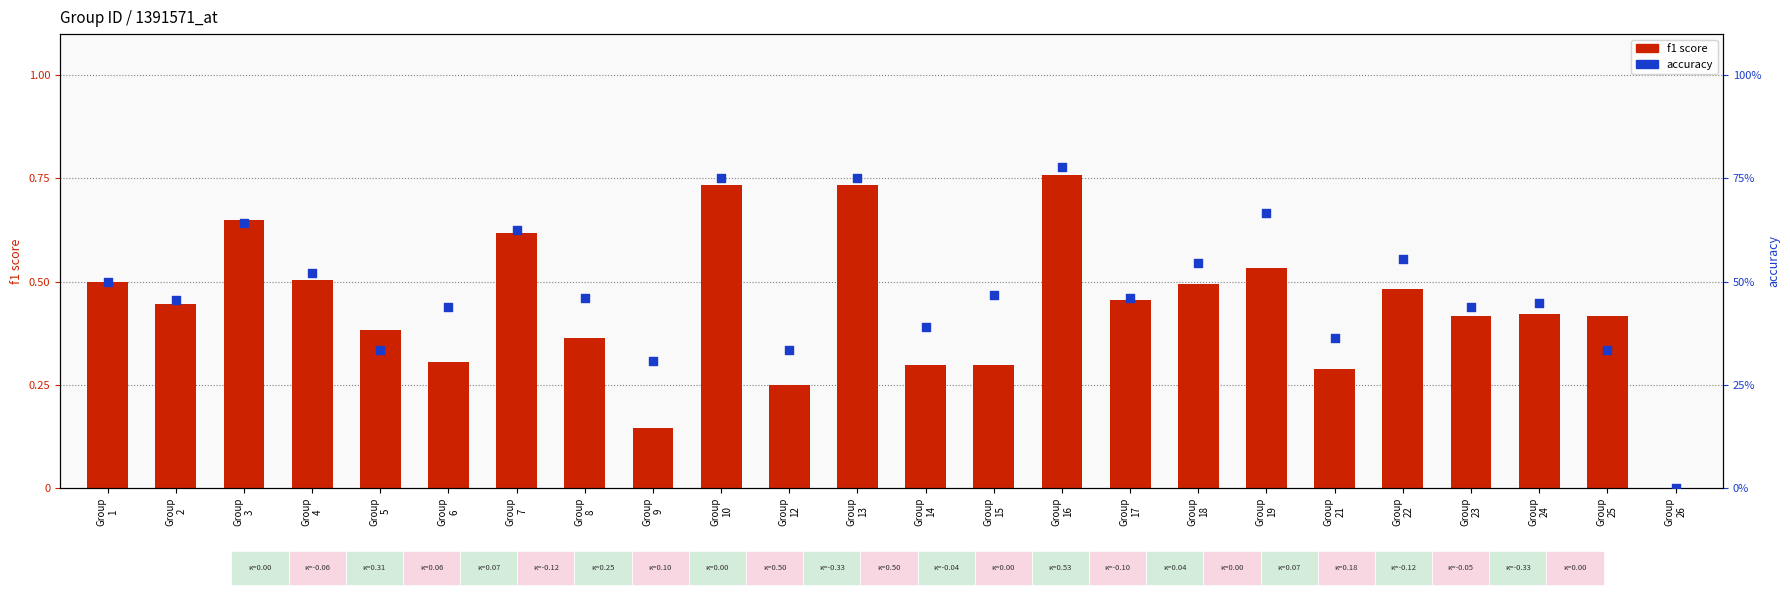

What are all the series names shown in the legend?

f1, accuracy